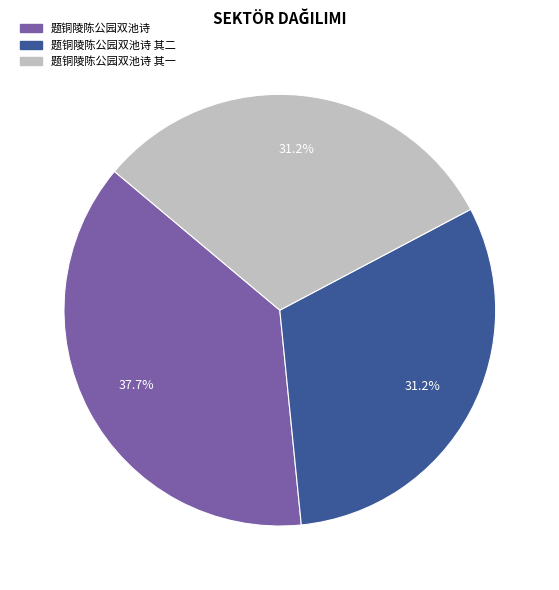

How many slices are in this pie chart?

3